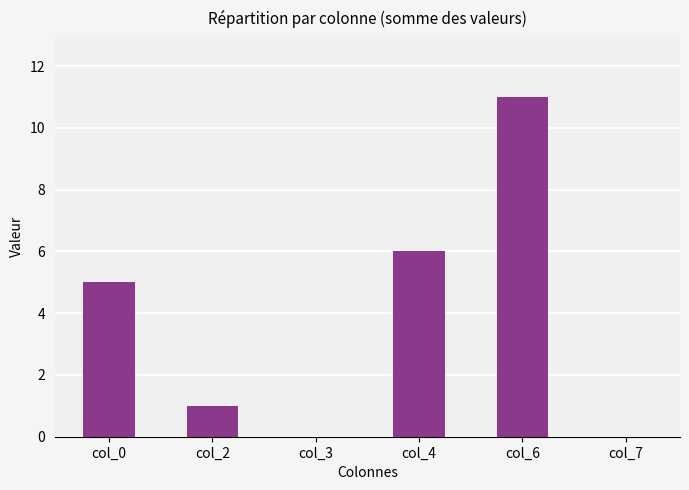

The value at col_2 is 0. True or false?

False